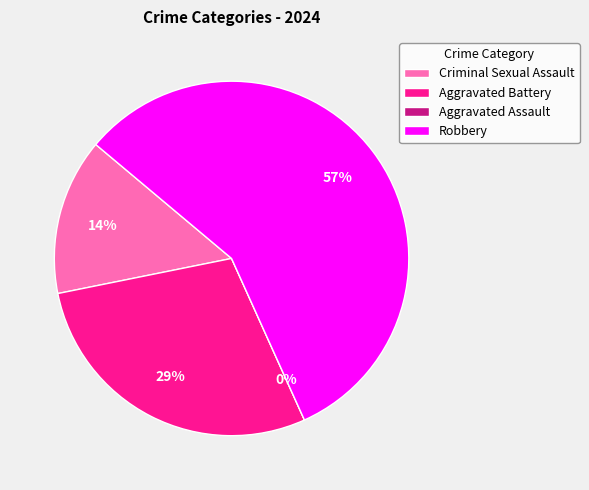

What percentage is NOT represented by Aggravated Battery?

71.4%